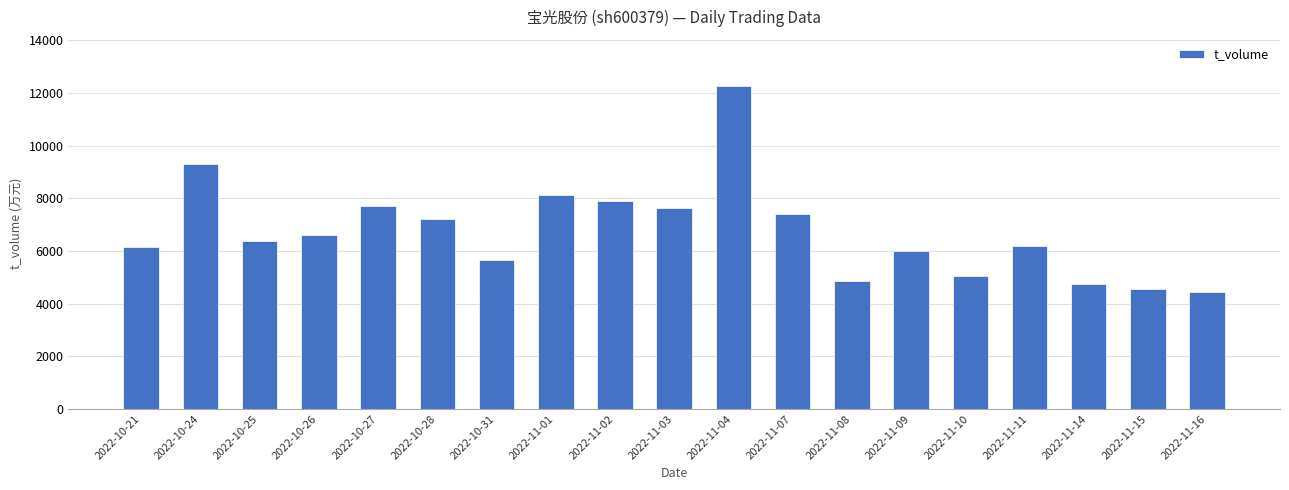

Are the bars grouped side by side (vs. stacked)?

No